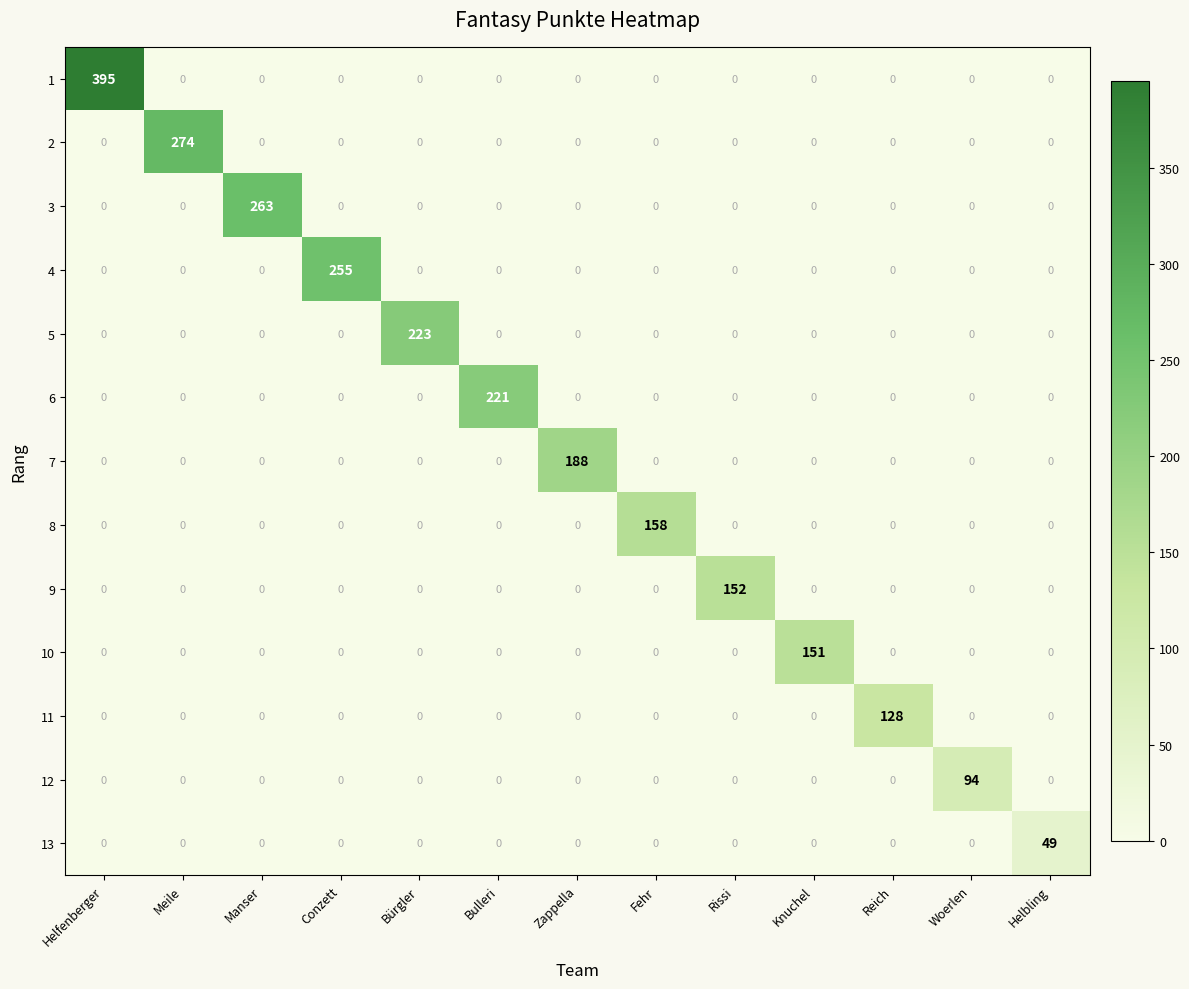

Count the number of categories in the chart.

13